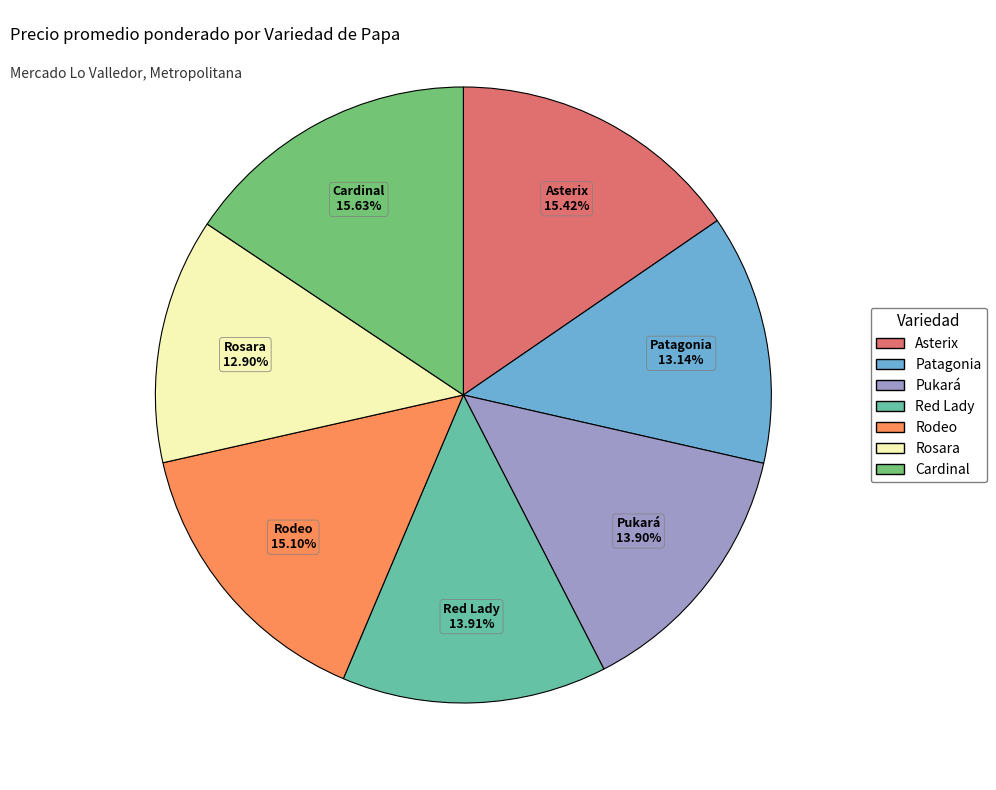

Does Cardinal represent more than half of the total?

No